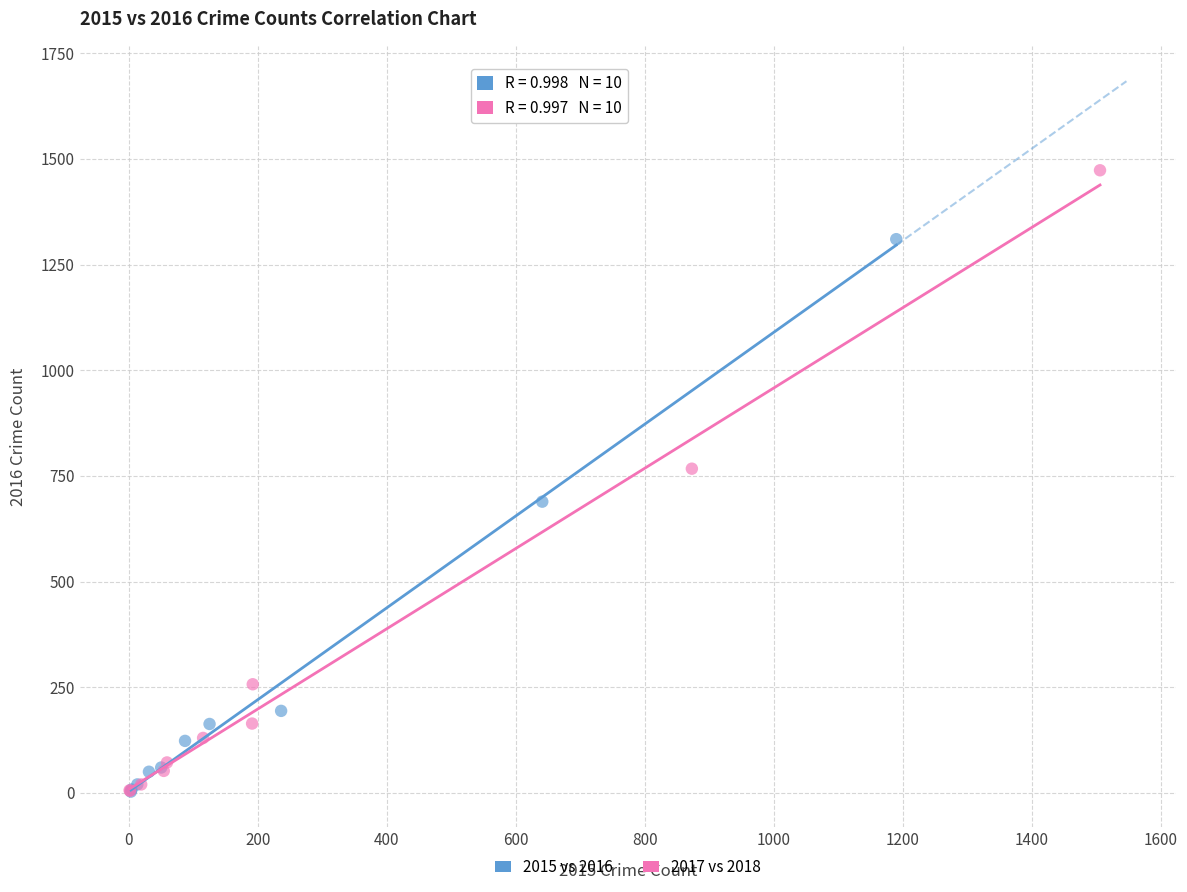

Which series has the largest Y range (max minus min)?

2017 vs 2018